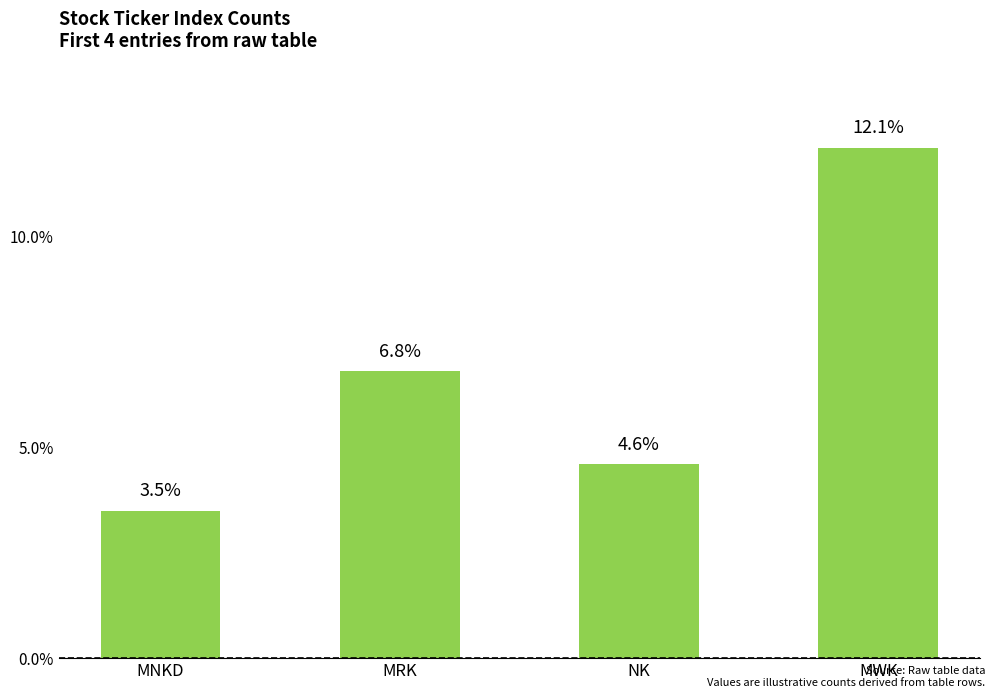

Count the number of values greater than 6.

2